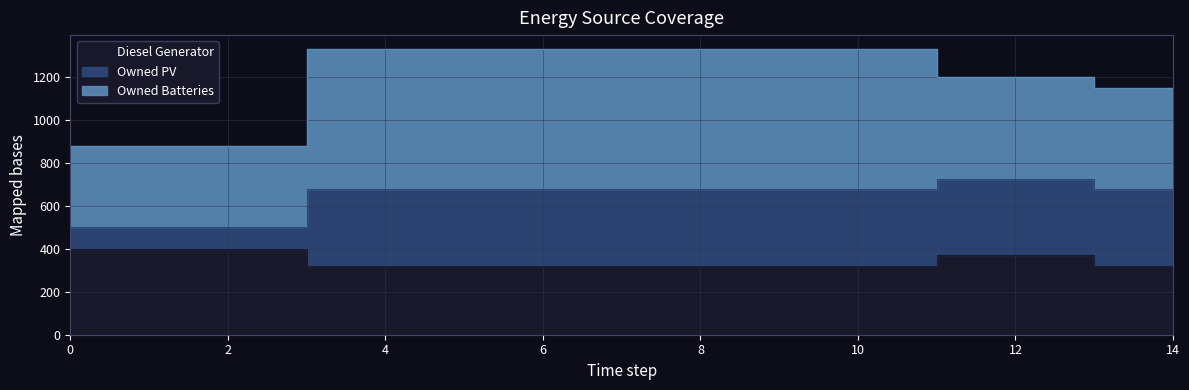

What is the value of the Diesel Generator point at the 4th from the left?

320